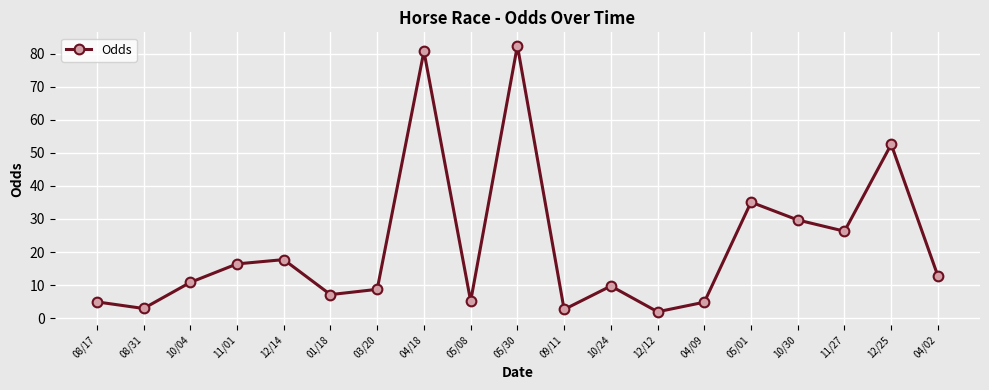

What is the greatest value displayed?

82.5